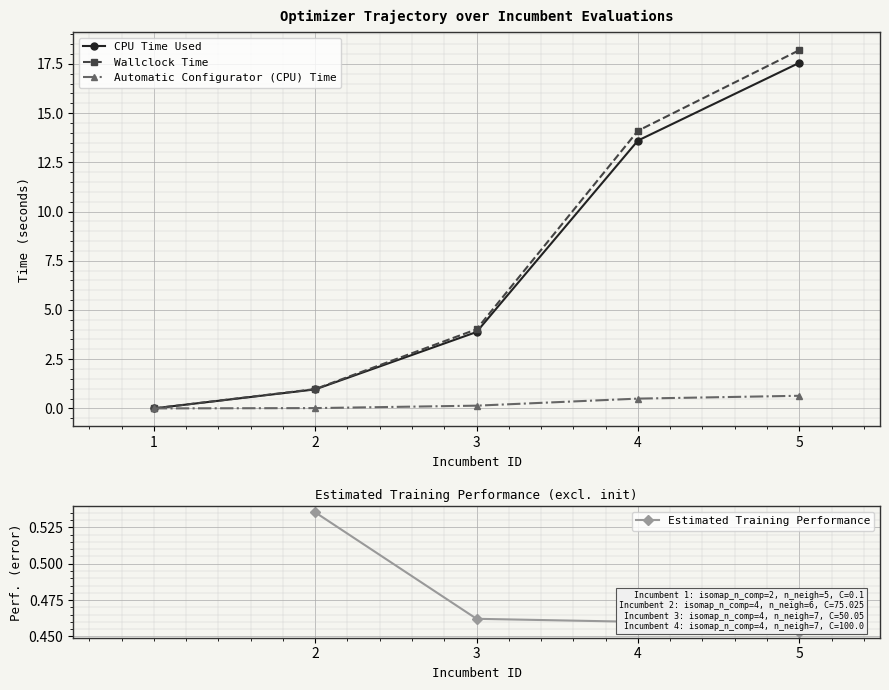

Which has a higher value, 5 or 4?

5